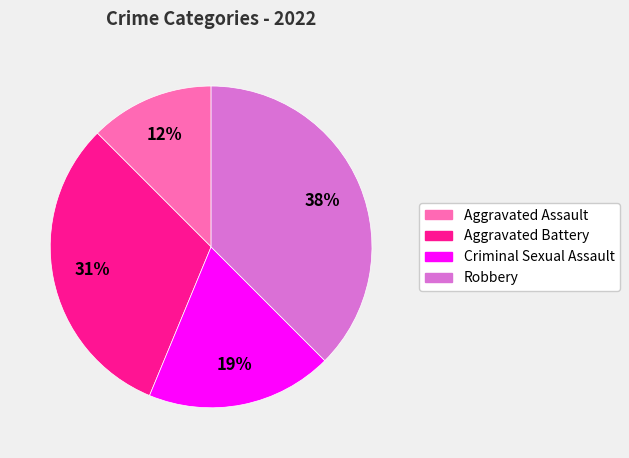

Do Aggravated Battery and Aggravated Assault together represent more than half of the pie?

No